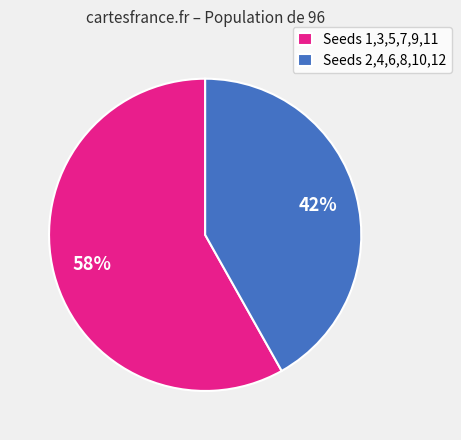

To the nearest percent, what is the combined percentage of Seeds 2,4,6,8,10,12 and Seeds 1,3,5,7,9,11?

100%